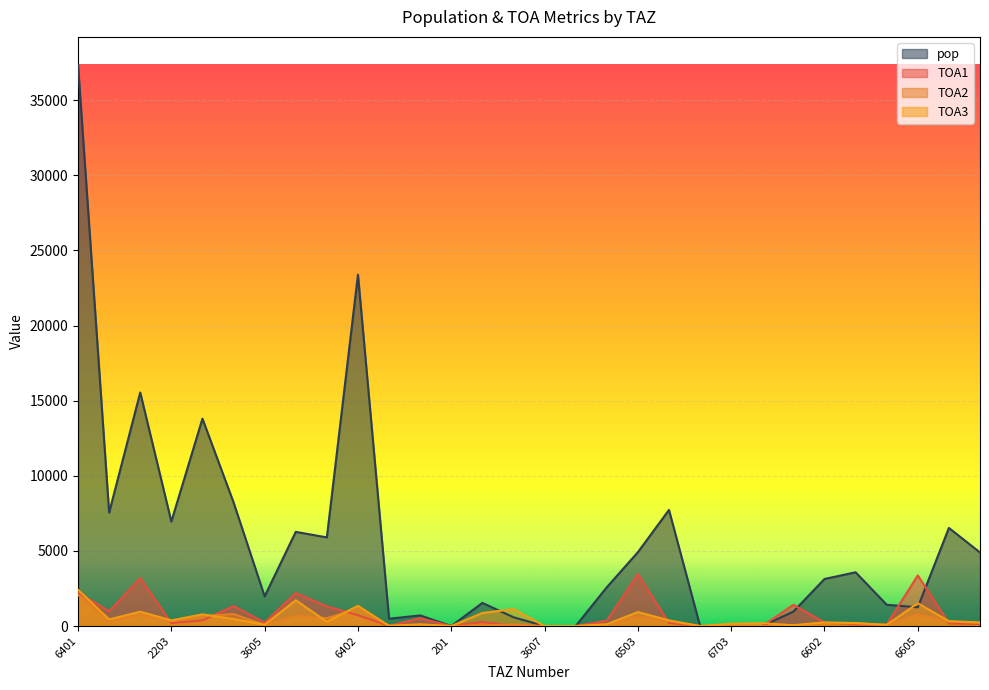

How many lines are shown in the chart?

4